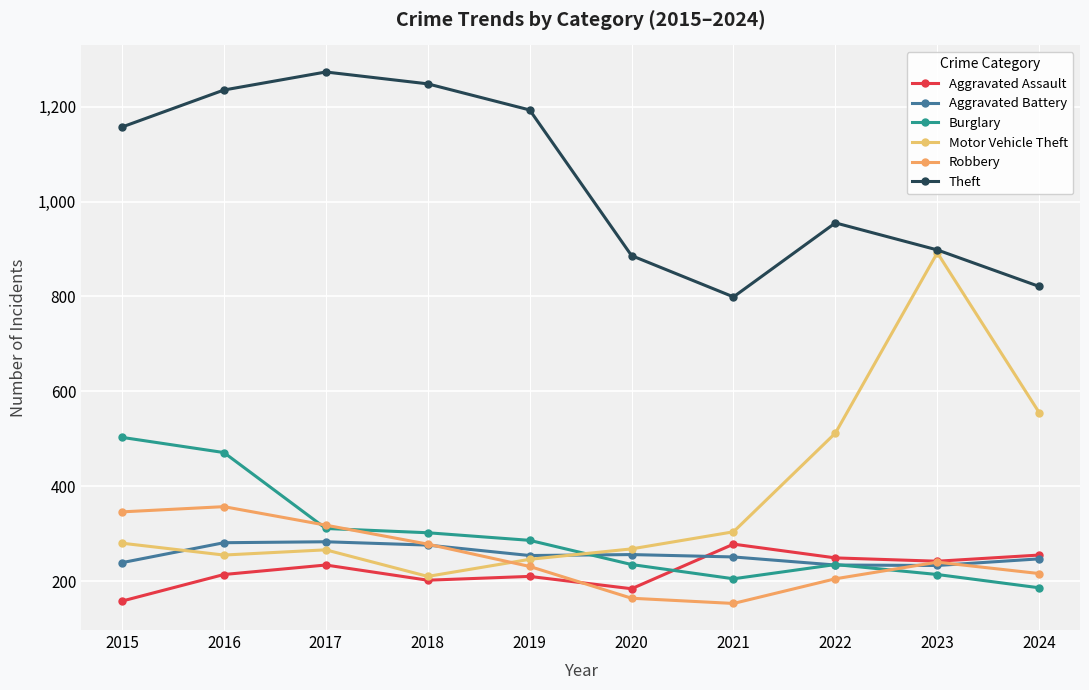

At which category is the sum across all series the highest?

2016